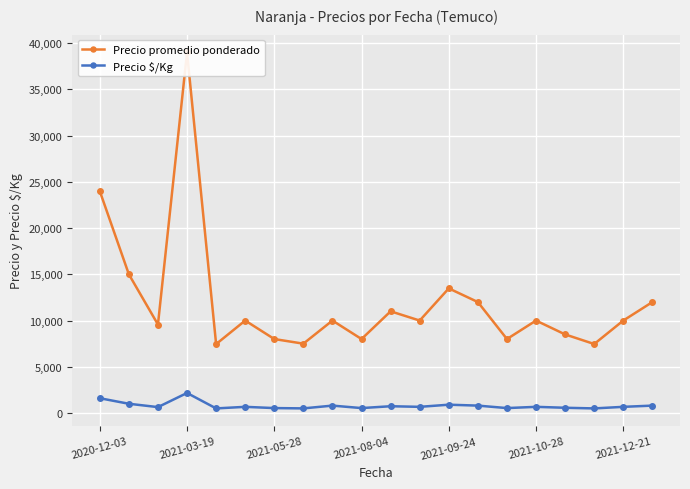

List the series in order of their overall mean, highest first.

Precio promedio ponderado, Precio $/Kg